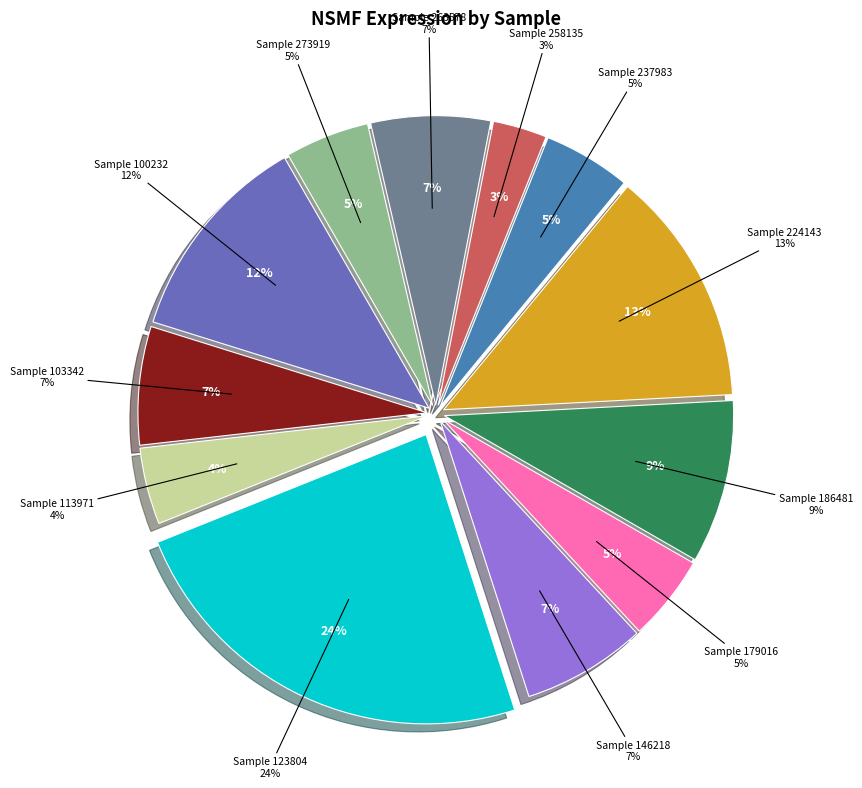

To the nearest percent, what percentage of the pie is 146218?

7%